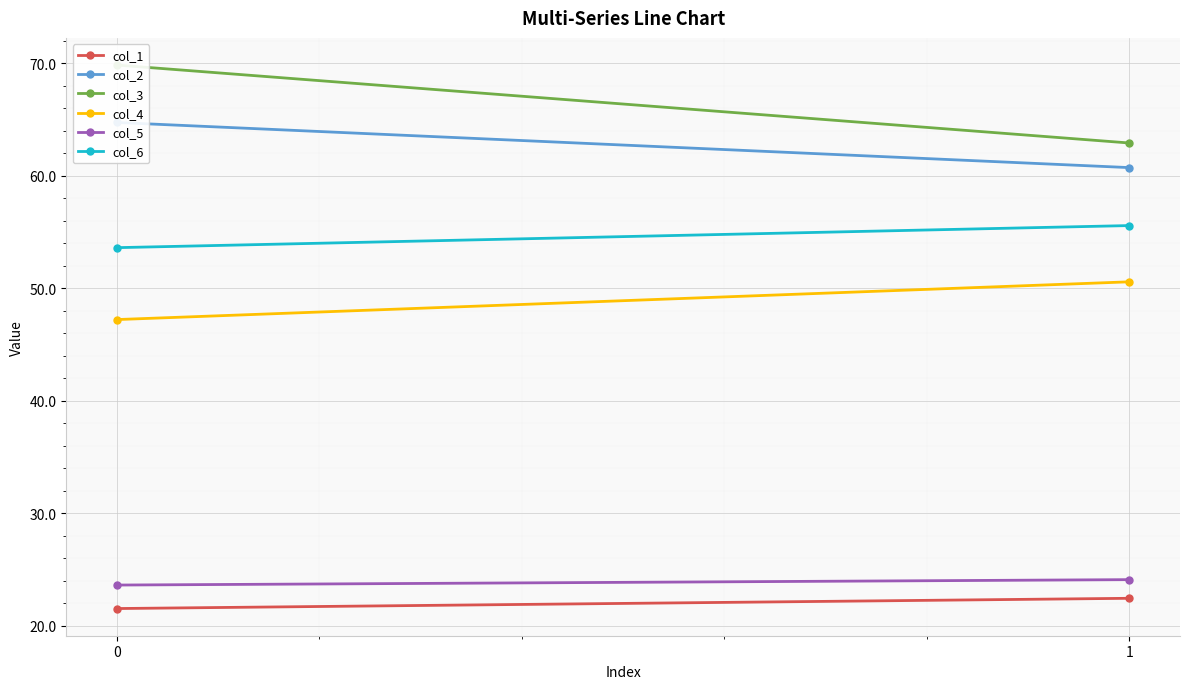

What is the spread (max minus min) of values at 1?

40.5